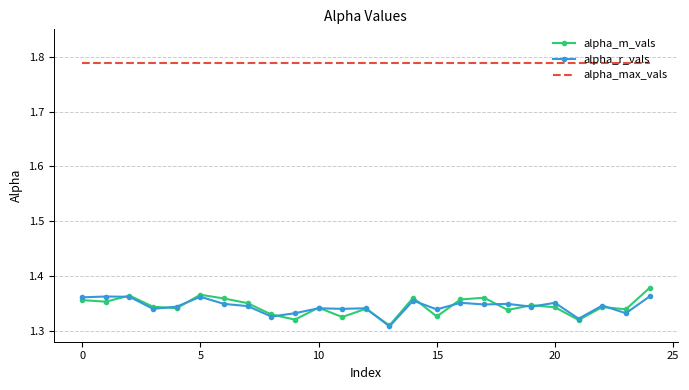

True or false: alpha_r_vals and alpha_max_vals cross at least once.

False